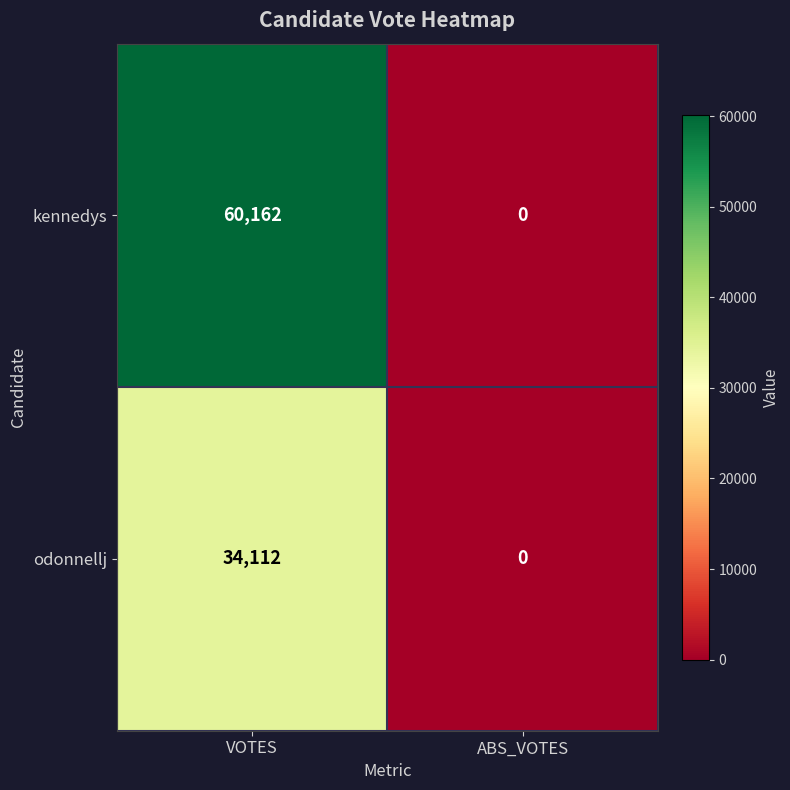

Is it true that odonnellj equals 34112 at VOTES?

True